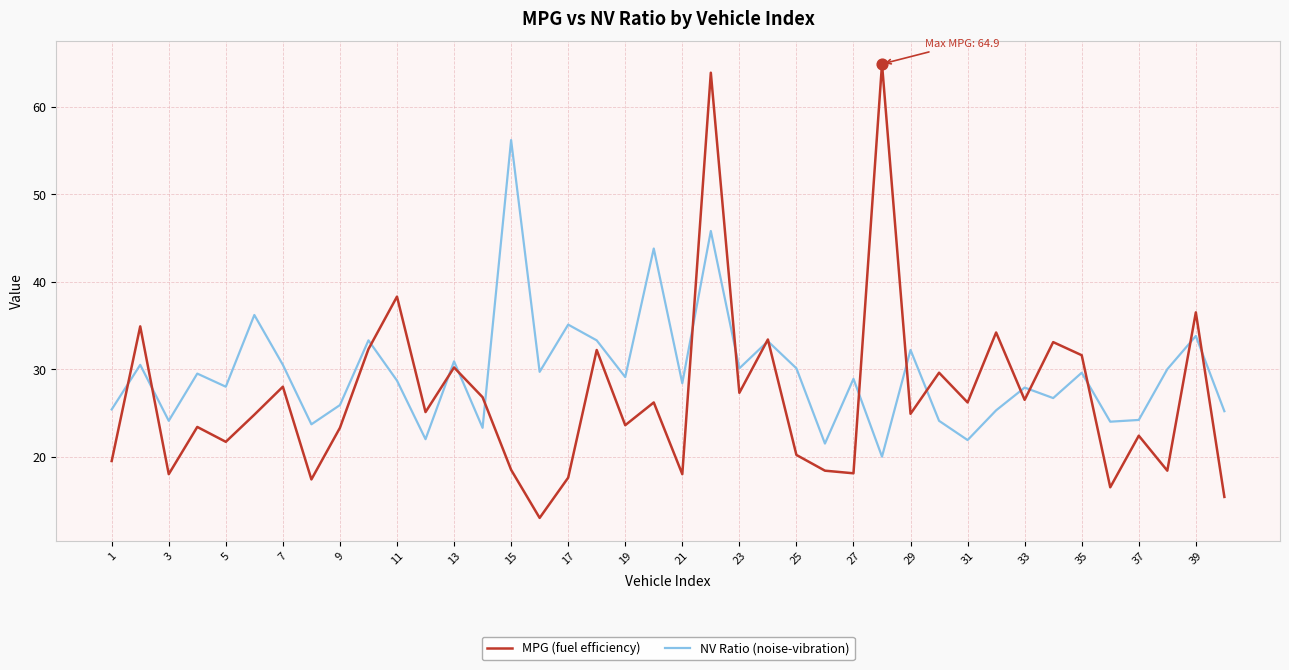

Which series has the largest range (max minus min)?

MPG (fuel efficiency)